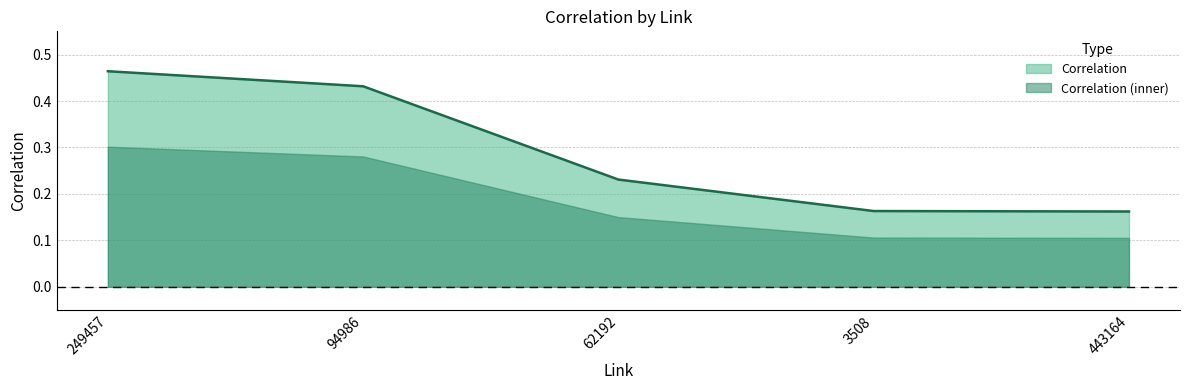

At which category does the chart reach its peak across all series?

249457